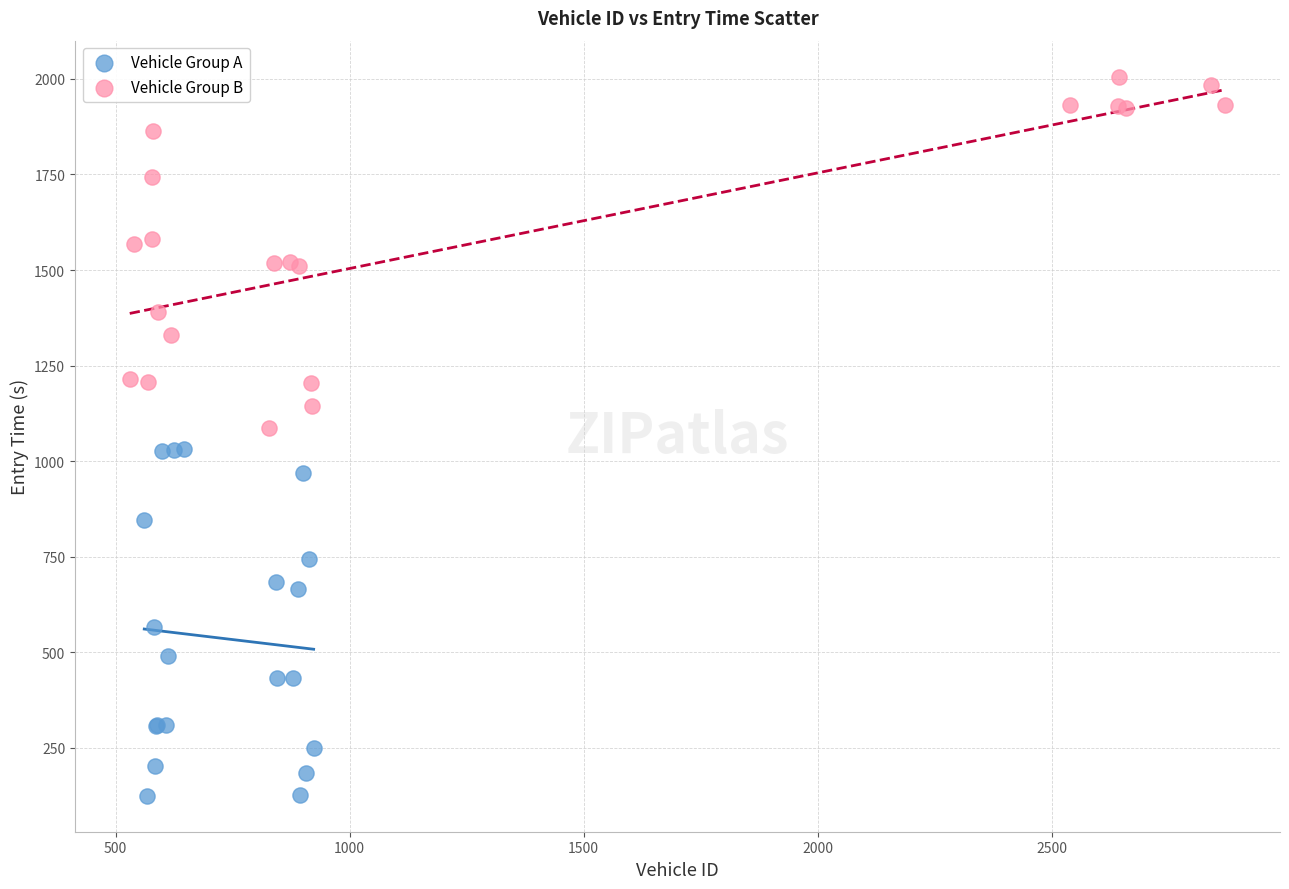

Which series reaches the maximum Y coordinate?

Vehicle Group B